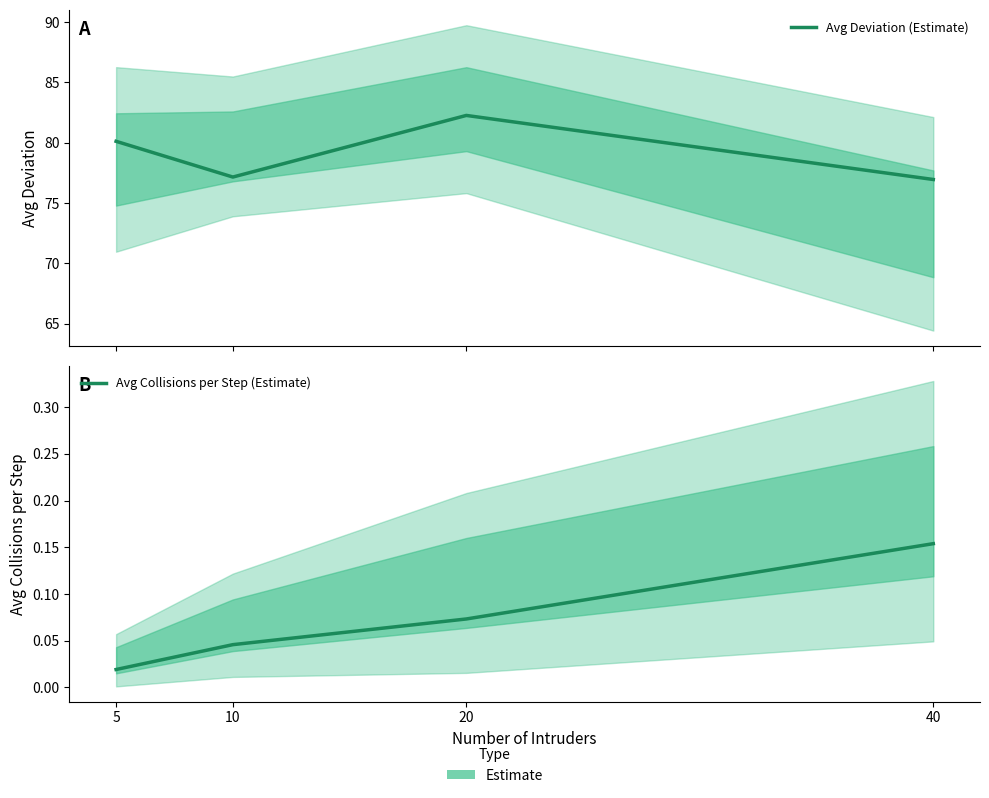

Where does the Avg Deviation (Estimate) series first go above 80?

5